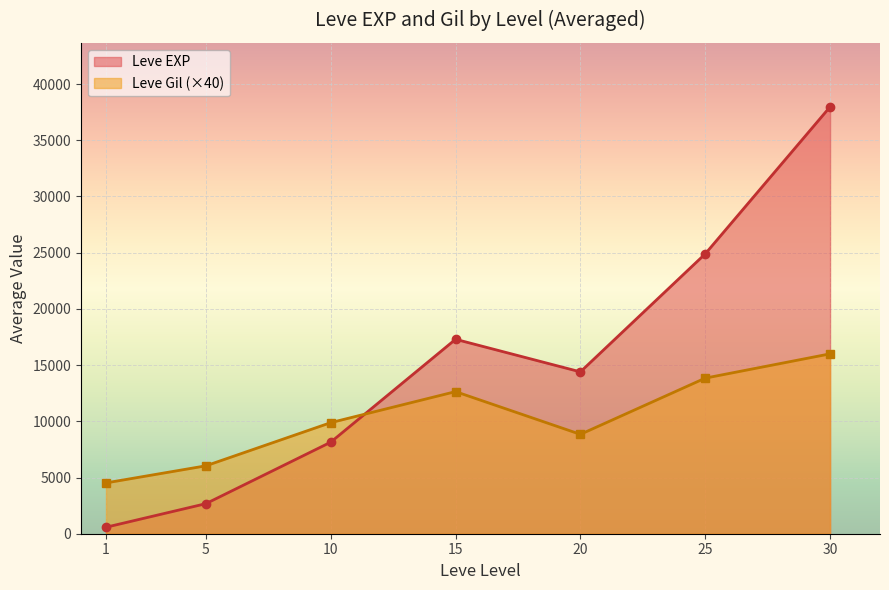

How many categories are shown in the chart?

7